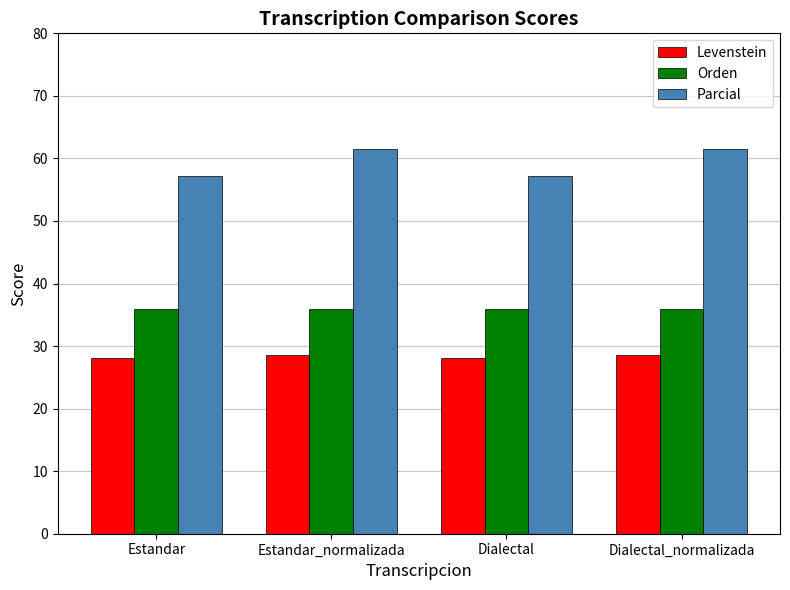

What value does the Levenstein series have at Dialectal_normalizada?

28.6